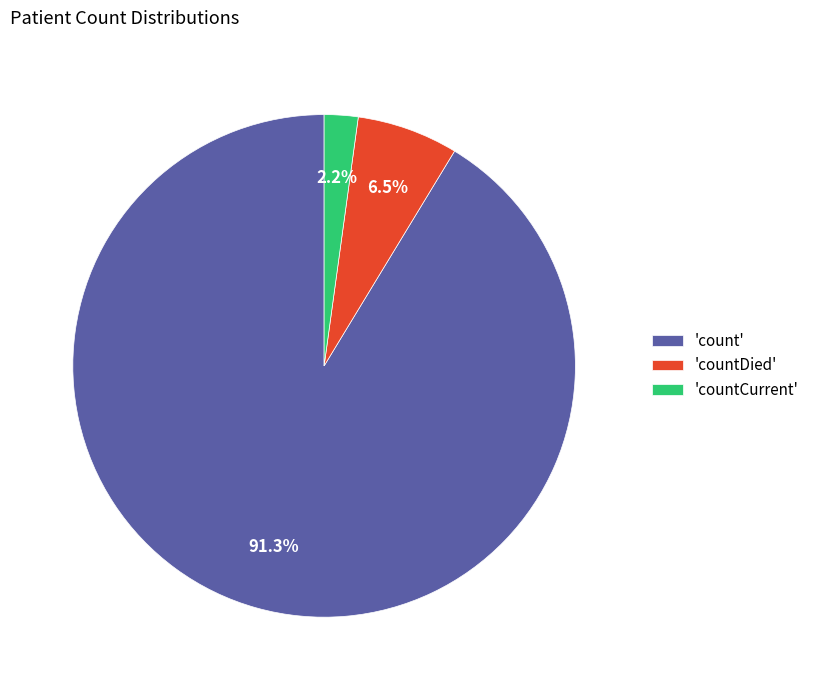

To the nearest percent, what is the difference between the largest and smallest slice percentages?

89%